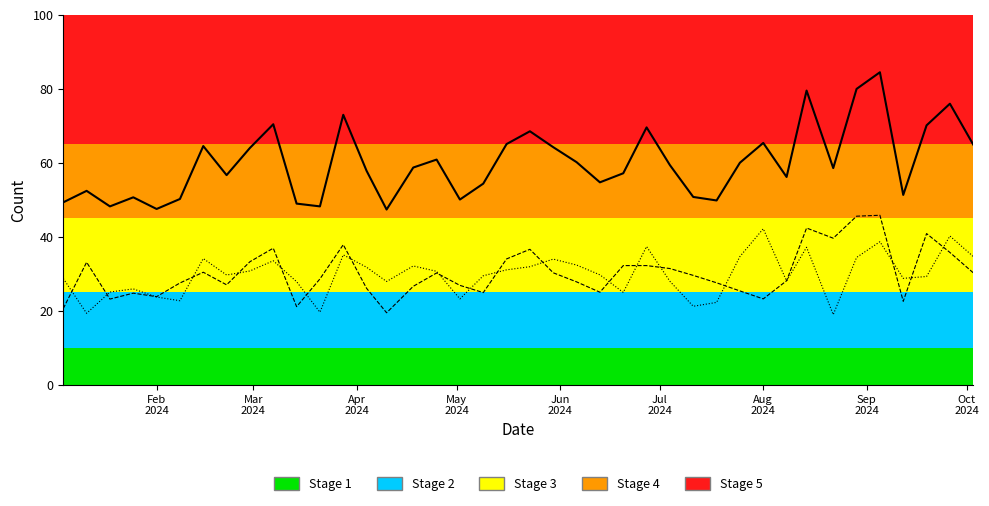

What is the greatest value displayed?

84.5